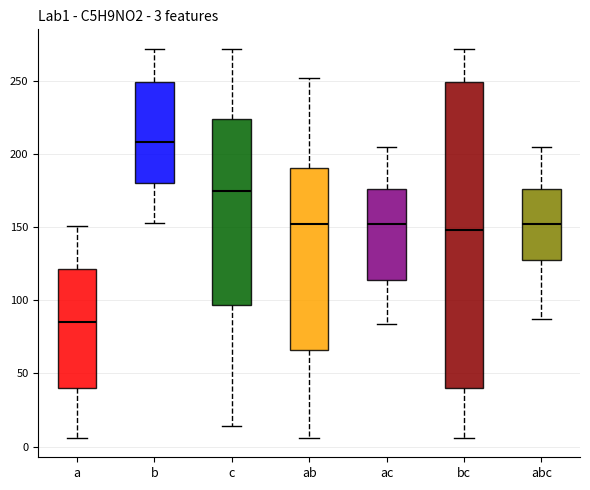

Which box is the tallest, from its lower edge to its upper edge?

bc